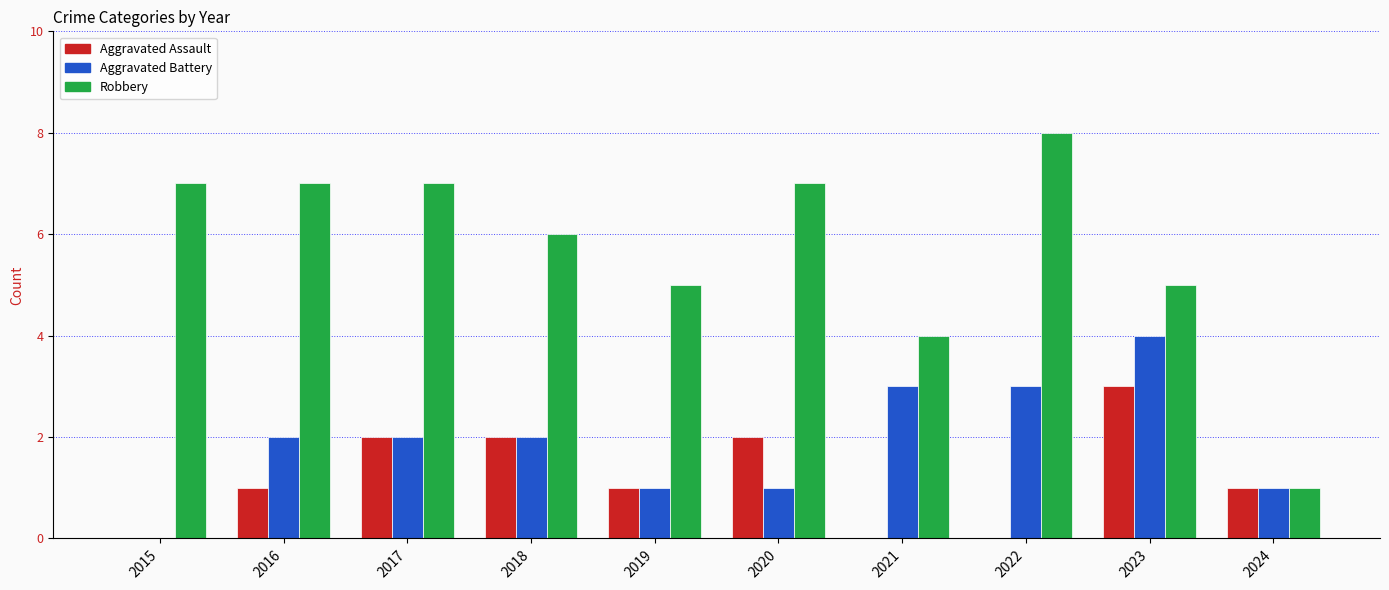

Which series has the widest spread of values?

Robbery